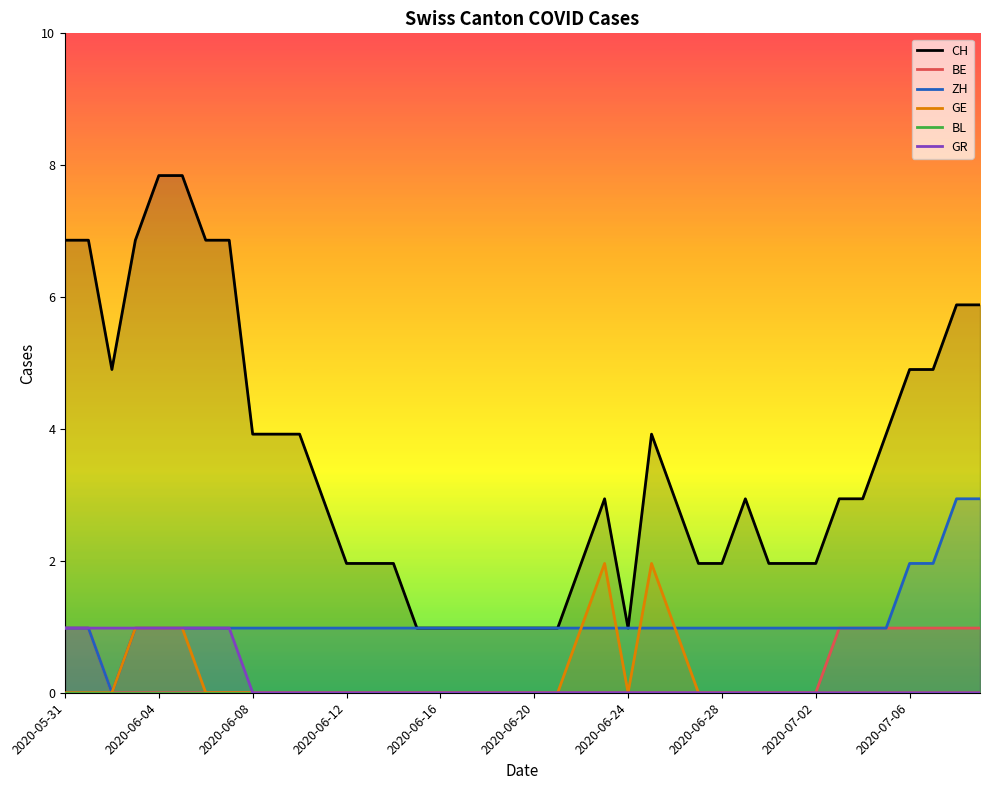

Which series has the widest spread of values?

CH